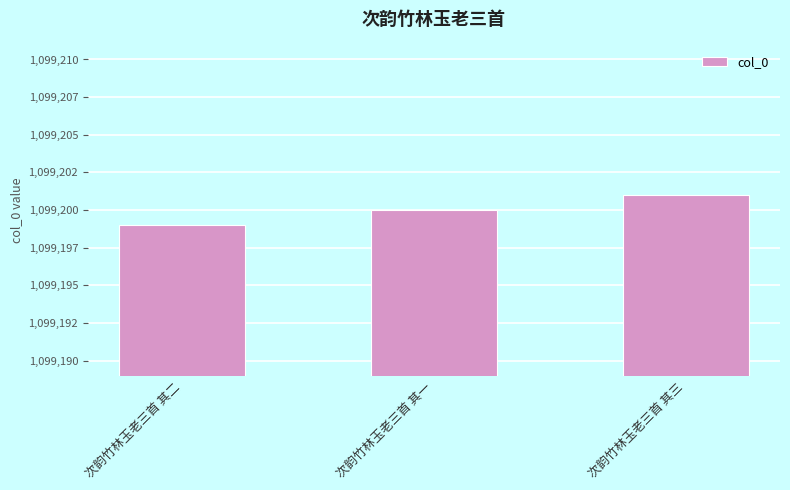

What is the average value?

1099200